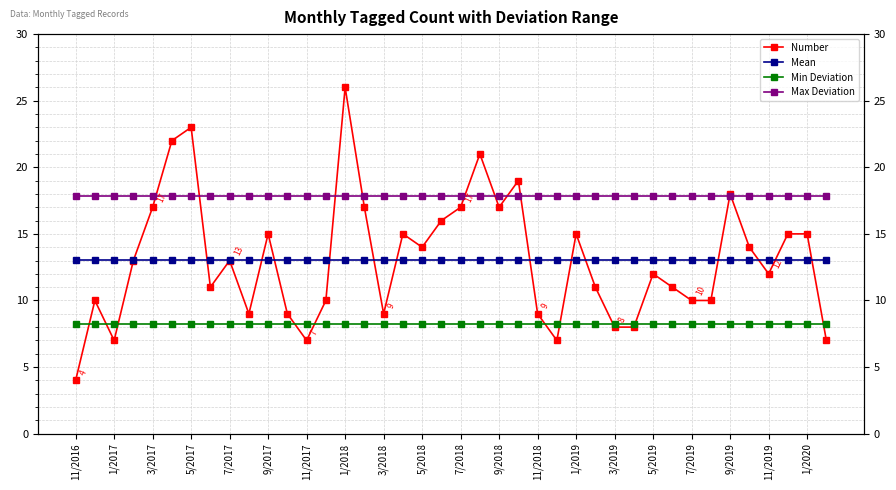

List the labels in order of Mean value, largest first.

11/2016, 1/2017, 3/2017, 5/2017, 7/2017, 9/2017, 11/2017, 1/2018, 3/2018, 5/2018, 7/2018, 9/2018, 11/2018, 1/2019, 3/2019, 5/2019, 7/2019, 9/2019, 11/2019, 1/2020, 20, 21, 22, 23, 24, 25, 26, 27, 28, 29, 30, 31, 32, 33, 34, 35, 36, 37, 38, 39